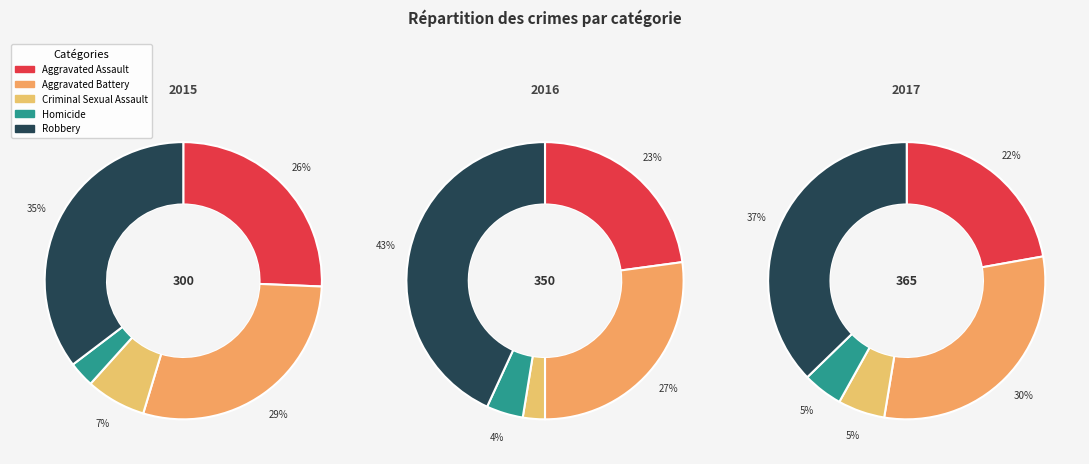

Is it true that Robbery is 42% of the pie?

False